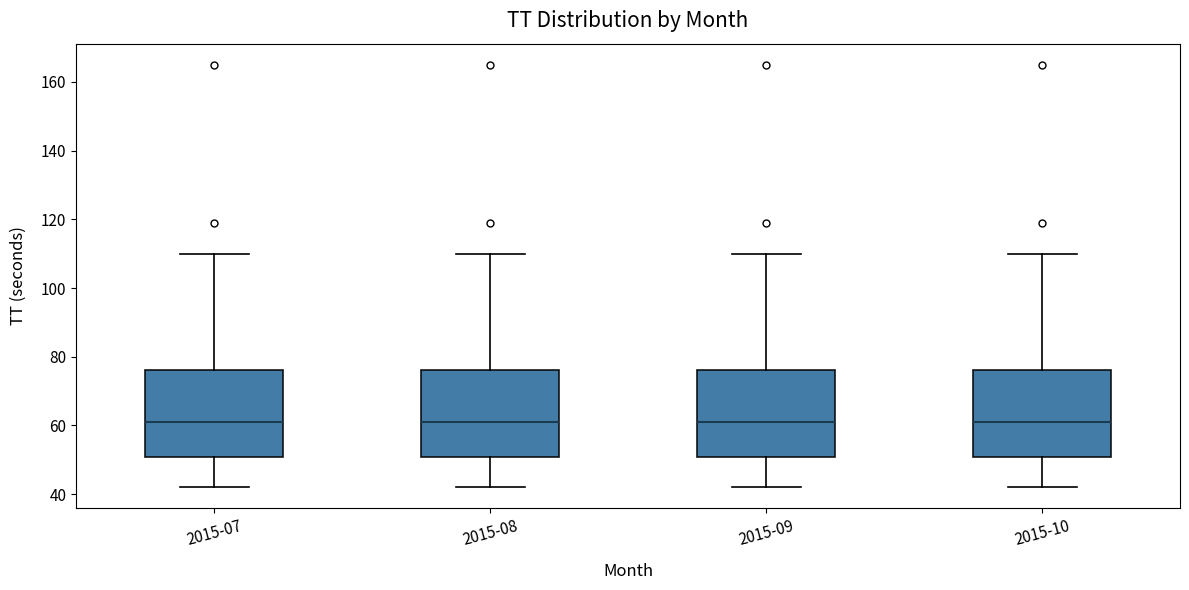

Reading left to right, transcribe this box plot: for each box, give where its median line is, the range the box spans, and where its two whiskers end, as read against the y-axis. The values are not printed on the chart, so give them approximately, as read against the axis.

2015-07: median 62, box 50 to 76, whiskers 42 to 110
2015-08: median 62, box 50 to 76, whiskers 42 to 110
2015-09: median 62, box 50 to 76, whiskers 42 to 110
2015-10: median 62, box 50 to 76, whiskers 42 to 110